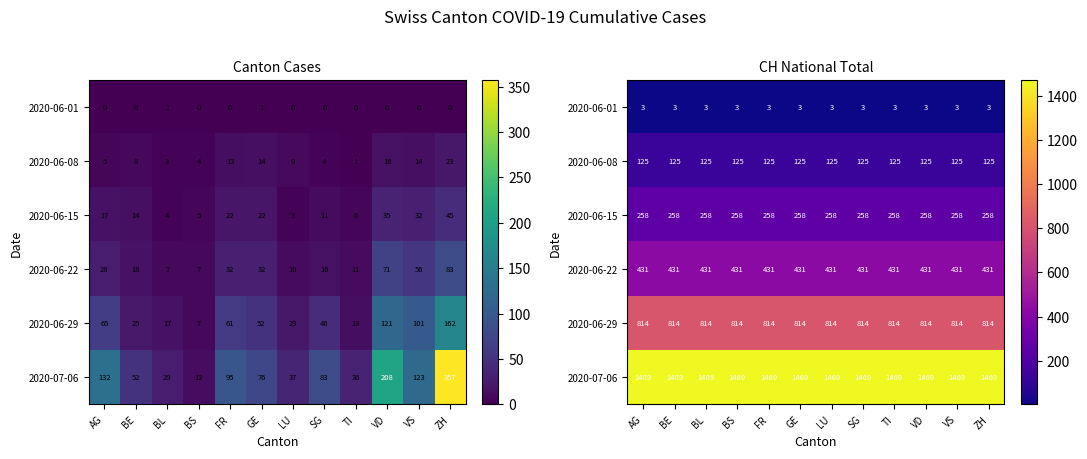

How many data points does each series have?

12